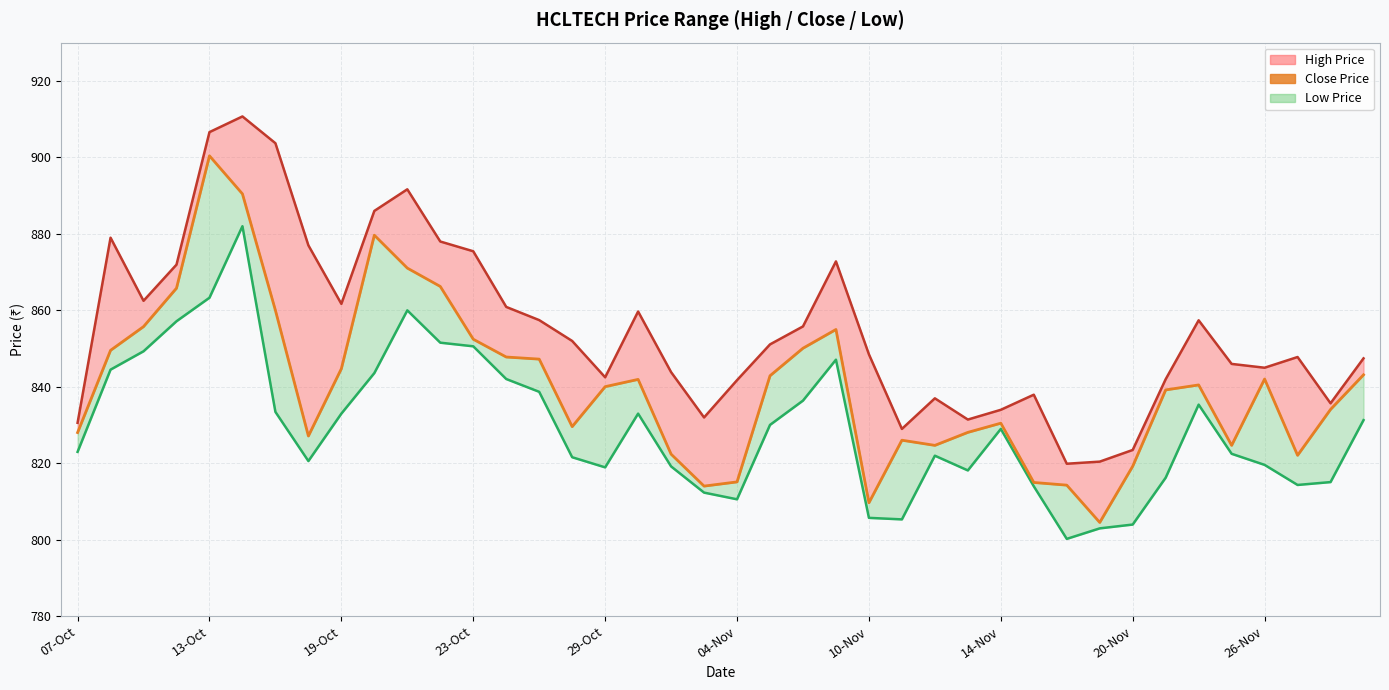

What is the minimum value for Close Price?

804.5